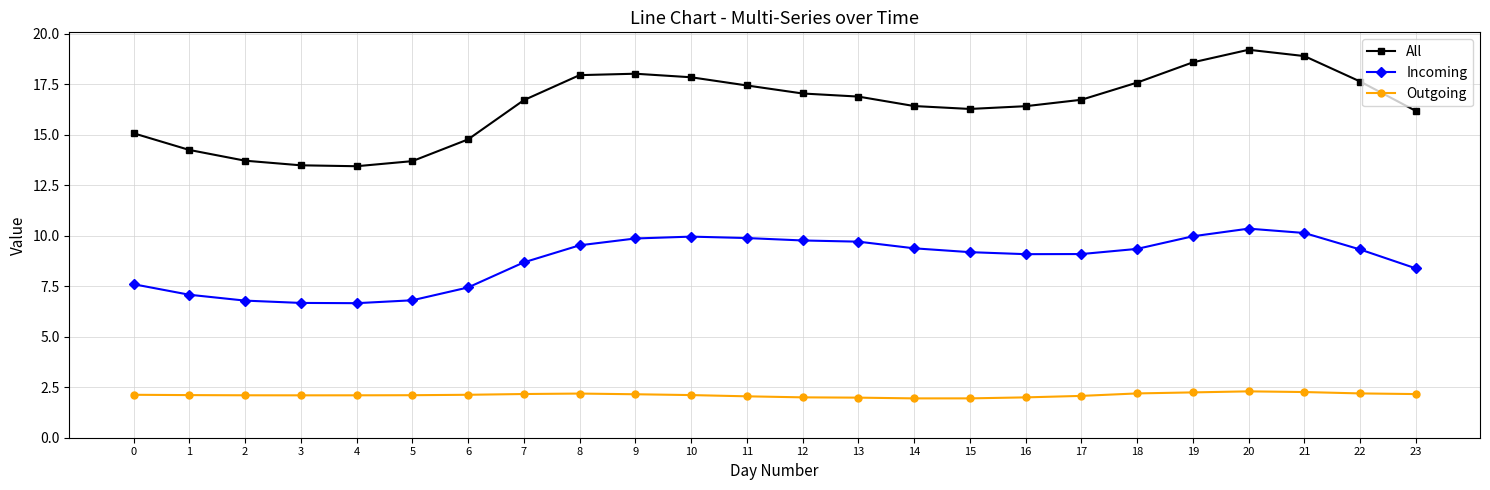

Is it true that All equals 17.5 at 11?

True